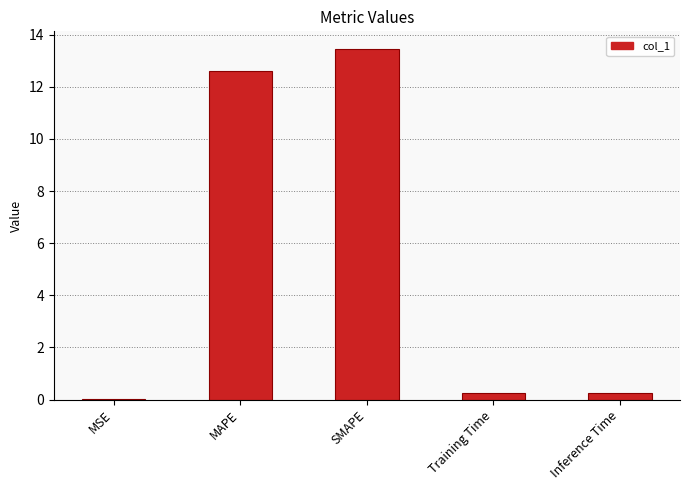

What value does the data have at SMAPE?

13.5